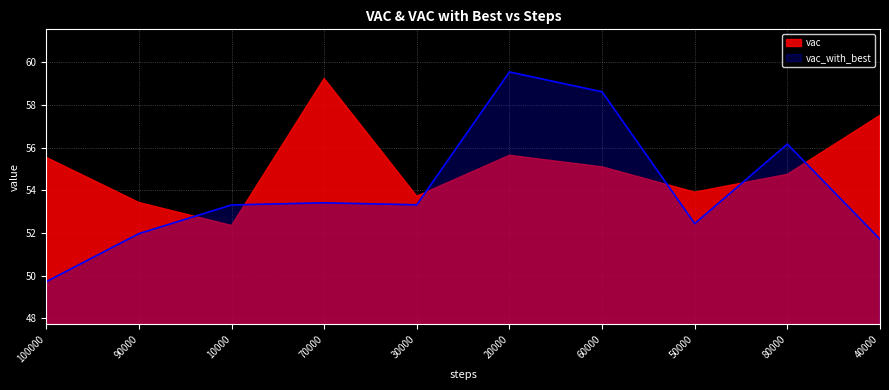

What position from the left is 80000?

9